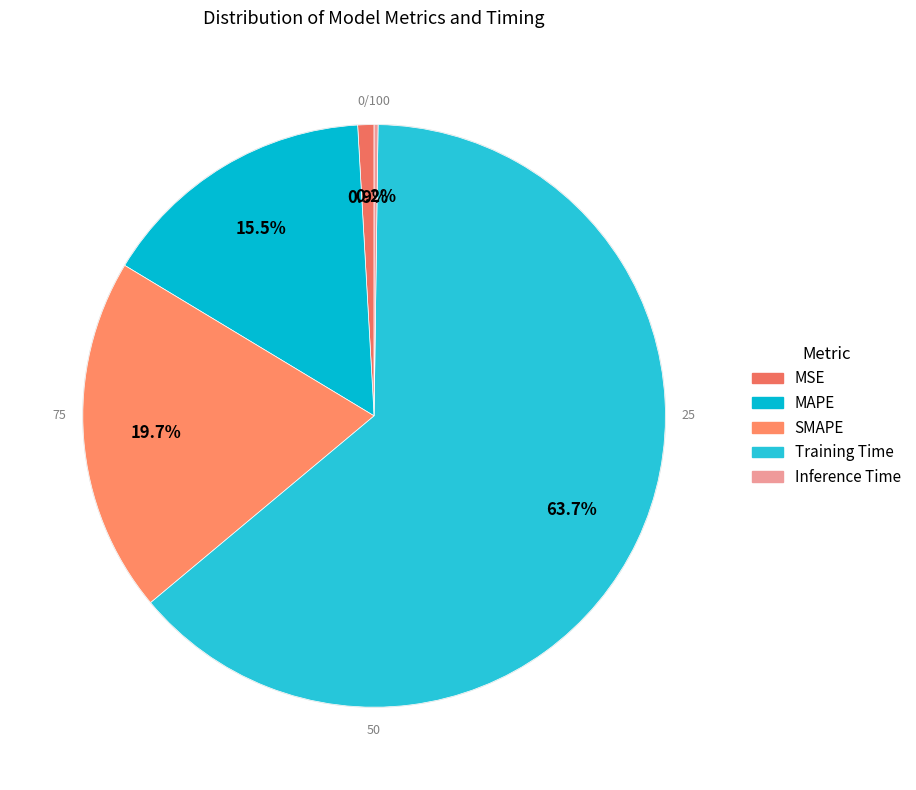

Combined, what portion of the pie is SMAPE and Inference Time?

19.9%